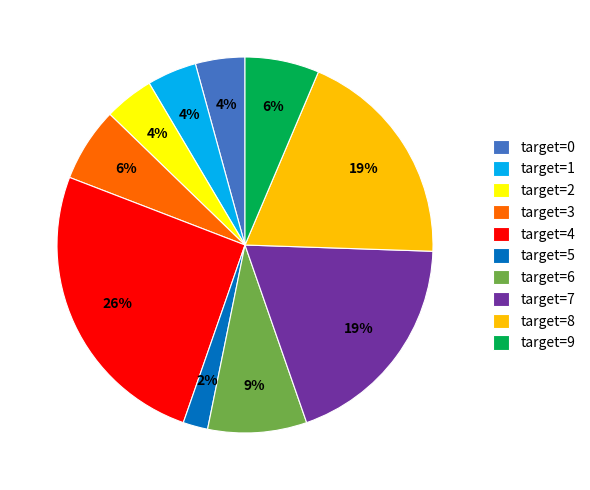

How many segments does this pie chart have?

10